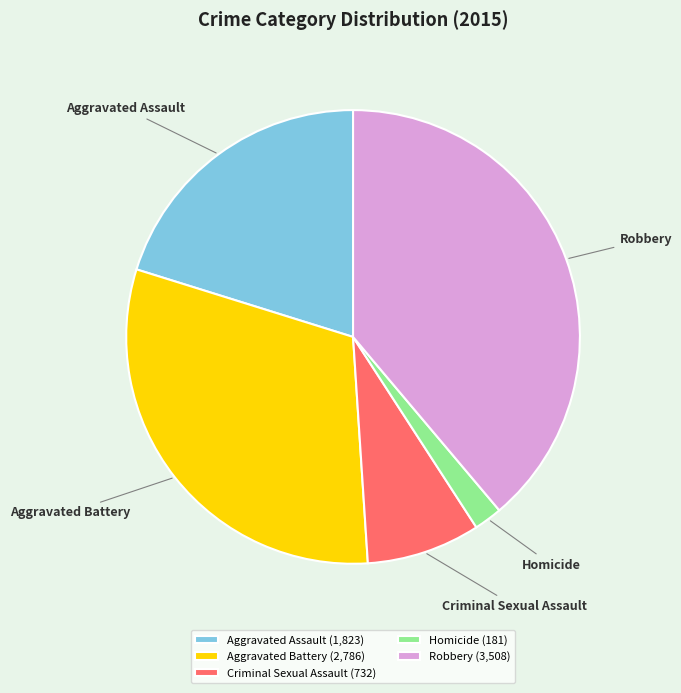

The Homicide slice represents 2% of the pie. True or false?

True